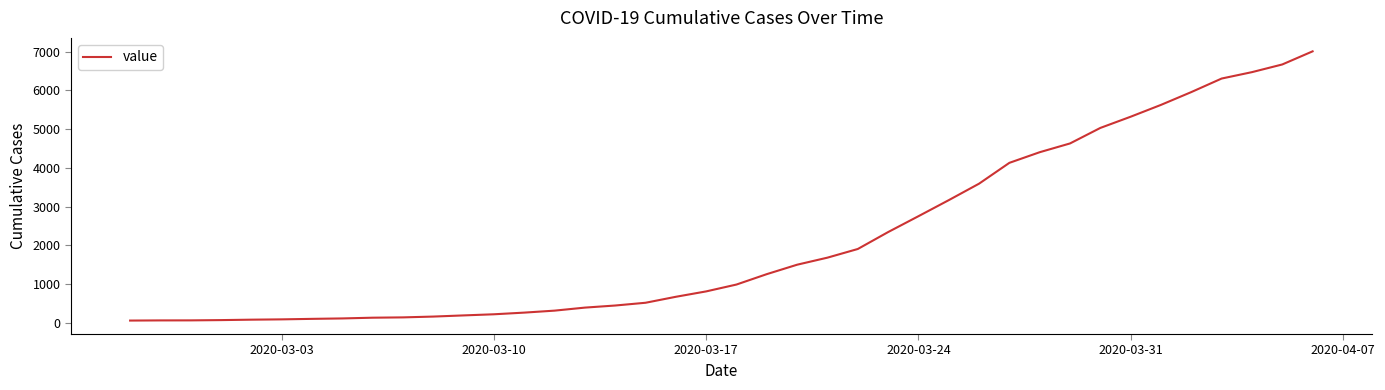

What is the greatest value displayed?

7004